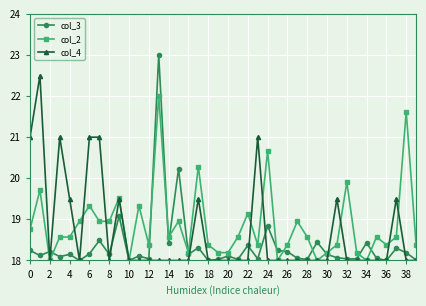

Count the number of data series in this chart.

3